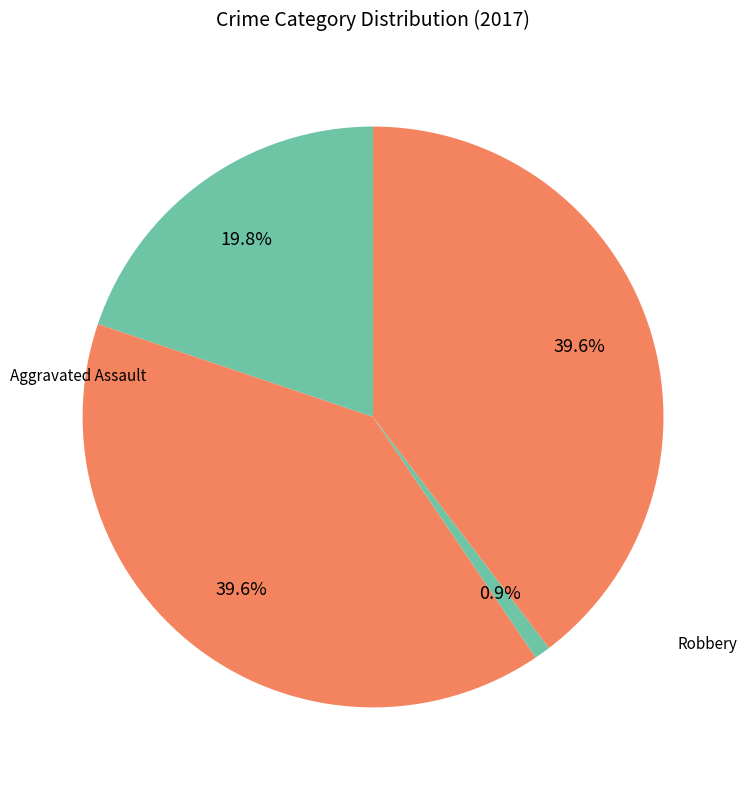

Rank the categories by value from lowest to highest.

Criminal Sexual Assault, Aggravated Assault, Aggravated Battery, Robbery